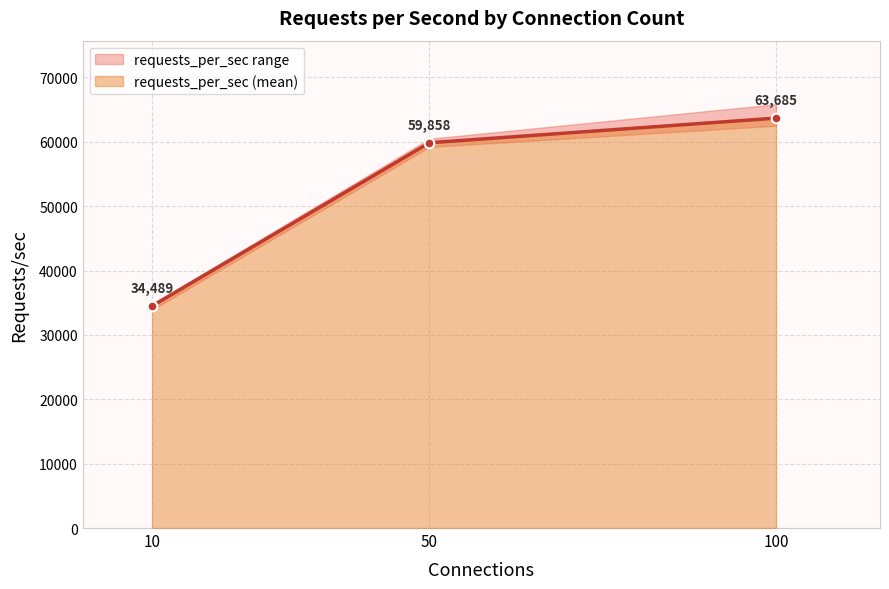

Between 7 and 22, which is larger?

22